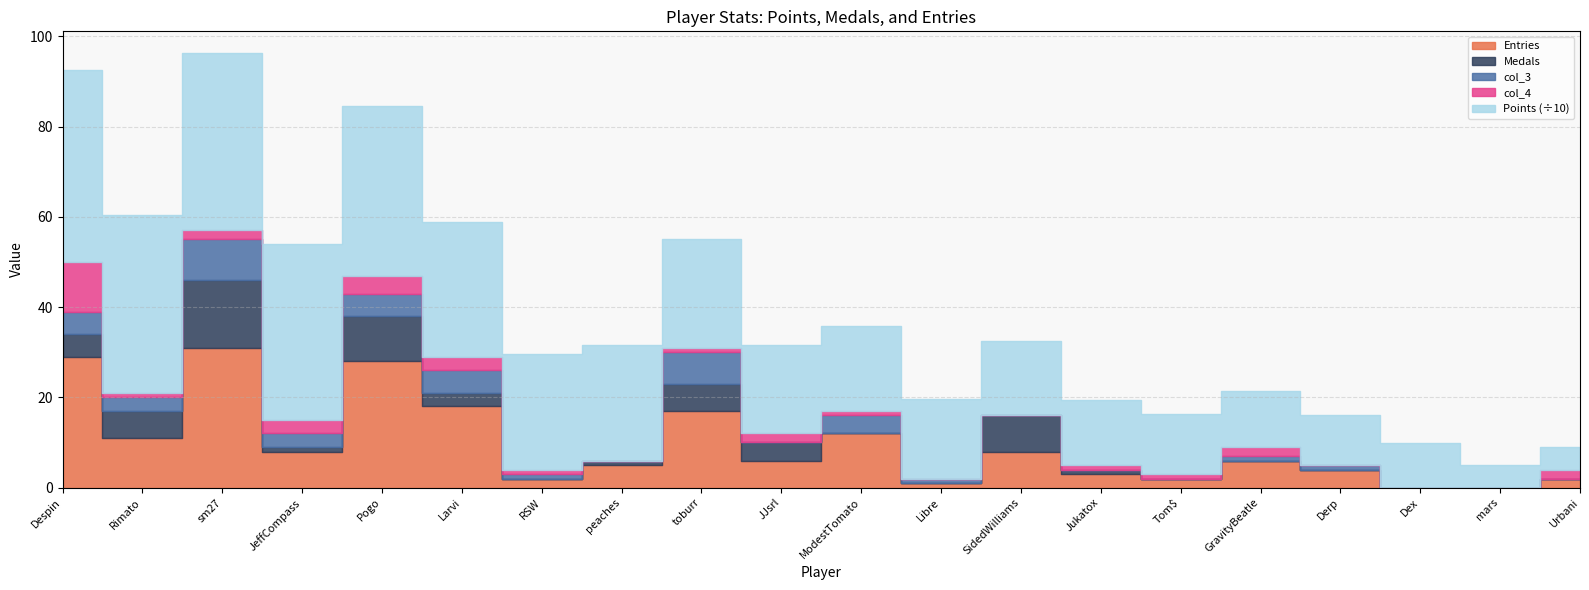

Between ModestTomato and Derp, which series saw the biggest shift?

Points